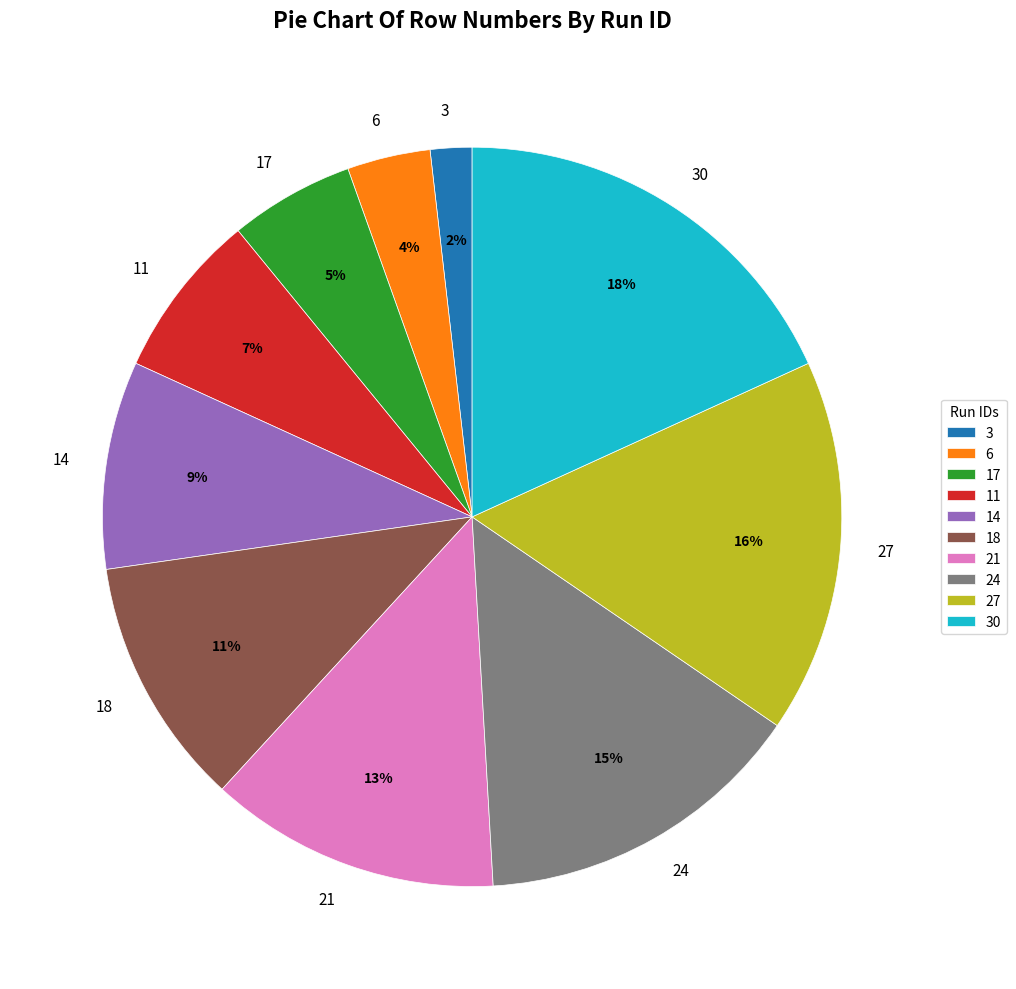

Which has a higher value, 3 or 21?

21